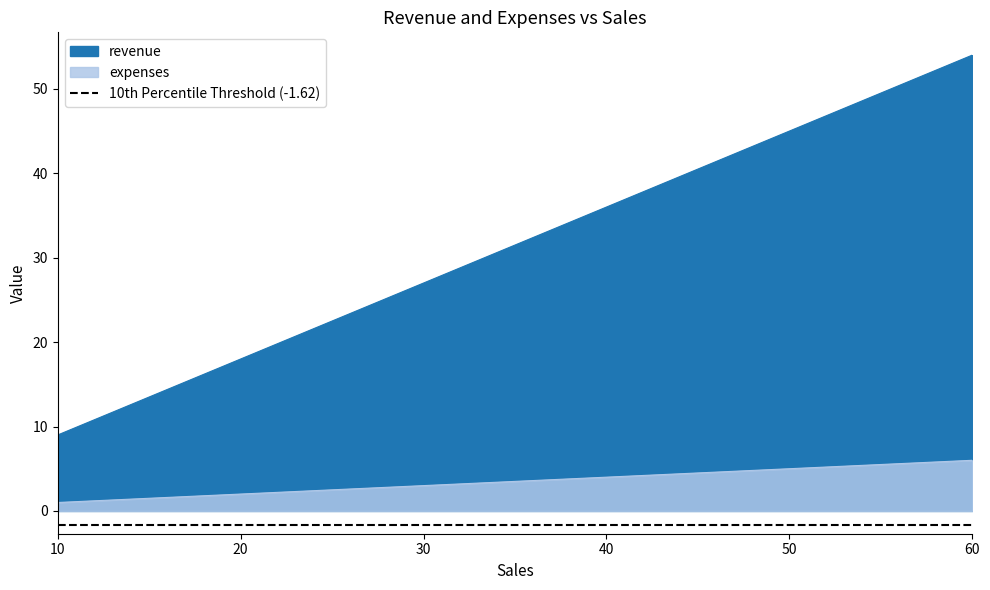

Rank the series by their maximum value, from highest to lowest.

revenue, expenses